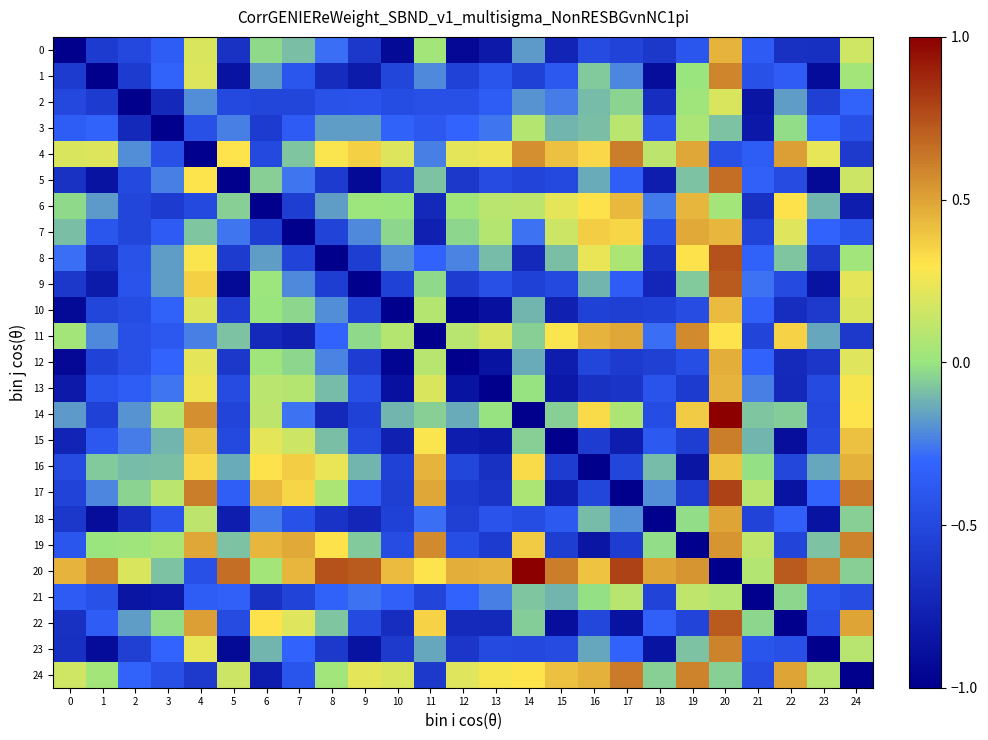

Rank the series at 12 from highest to lowest value.

20, 4, 24, 11, 6, 7, 14, 8, 3, 21, 2, 19, 16, 1, 18, 9, 17, 5, 23, 22, 15, 13, 0, 10, 12